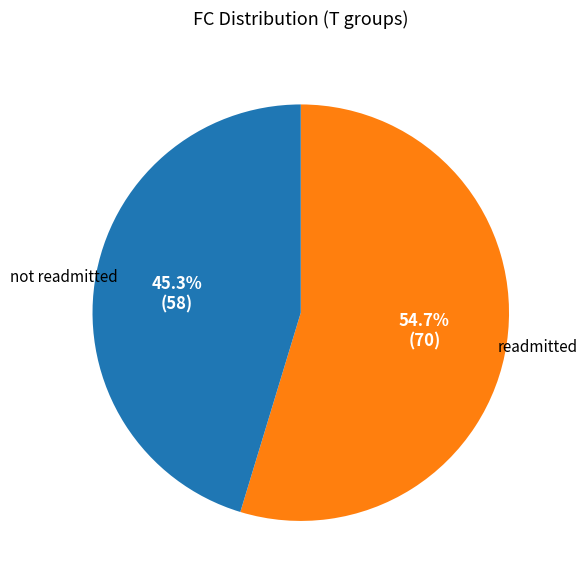

How many slices are in this pie chart?

2